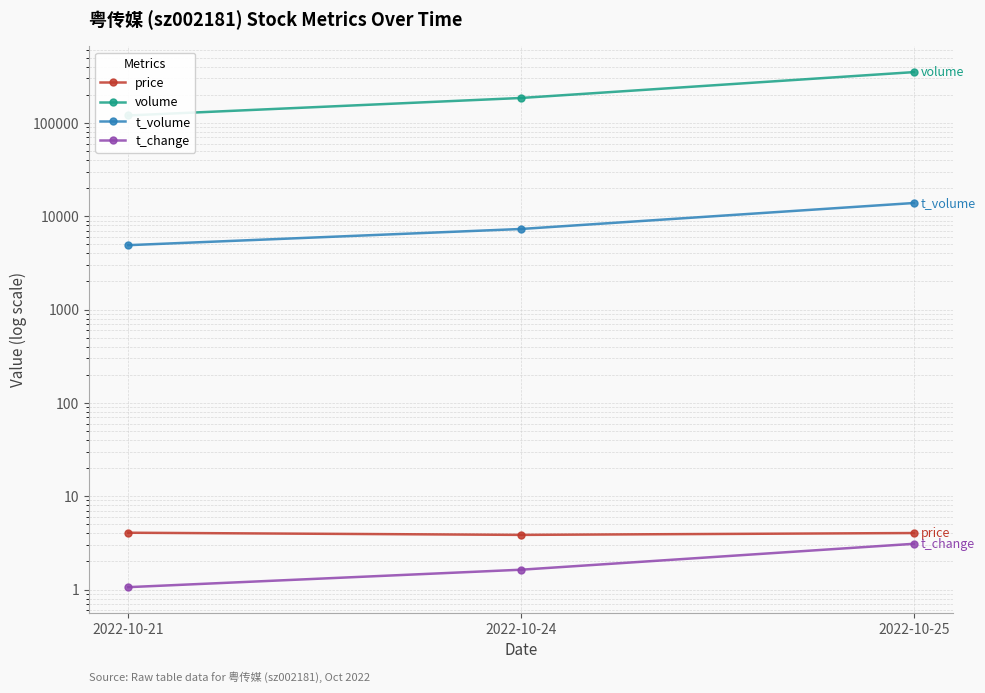

How many lines are shown in the chart?

4